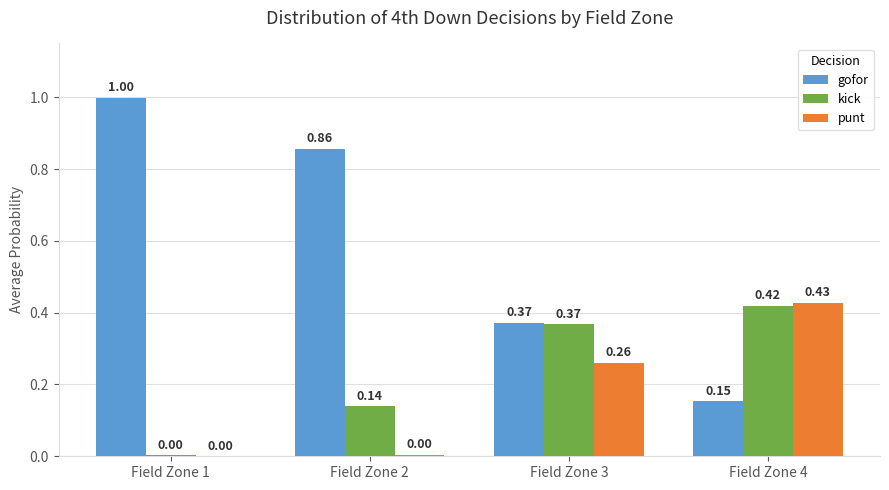

Between Field Zone 1 and Field Zone 4, which series saw the biggest shift?

gofor